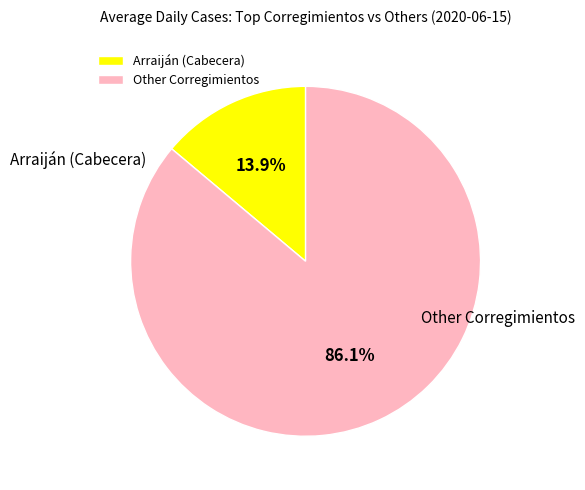

Do Arraiján (Cabecera) and Other Corregimientos together represent more than half of the pie?

Yes